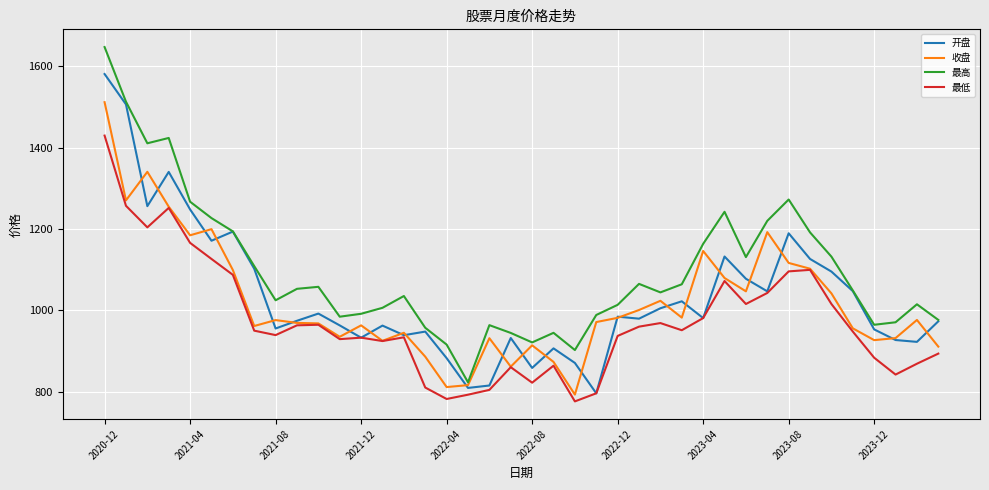

Does the chart display data point markers on the line(s)?

No